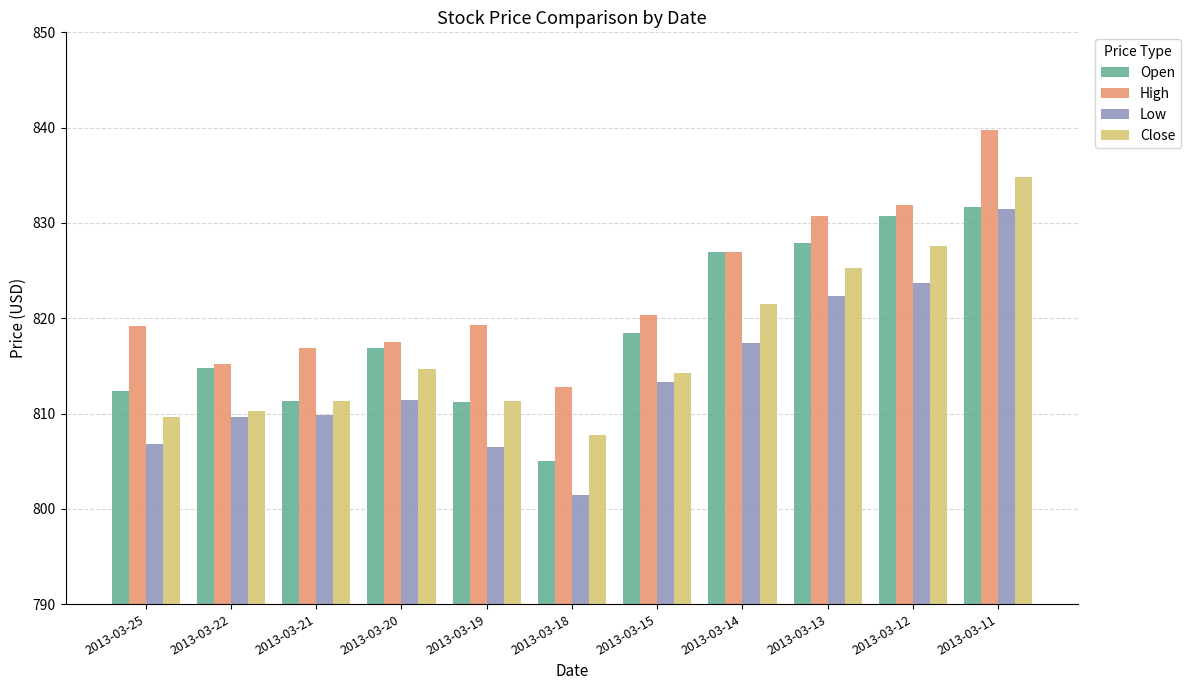

The Open series shows 812.4 at 2013-03-25. True or false?

True